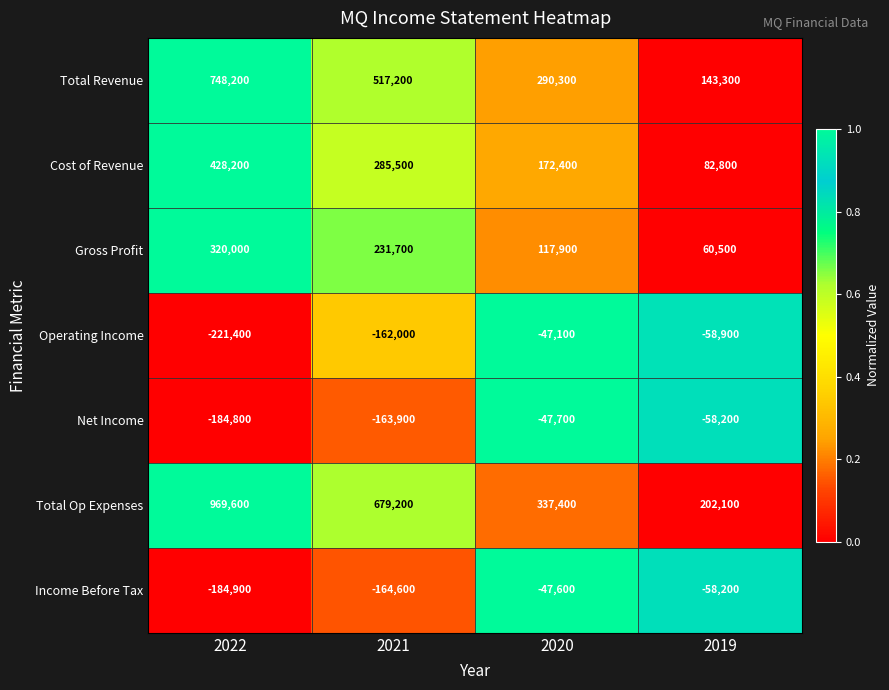

How many values in the Net Income series exceed -58200?

1